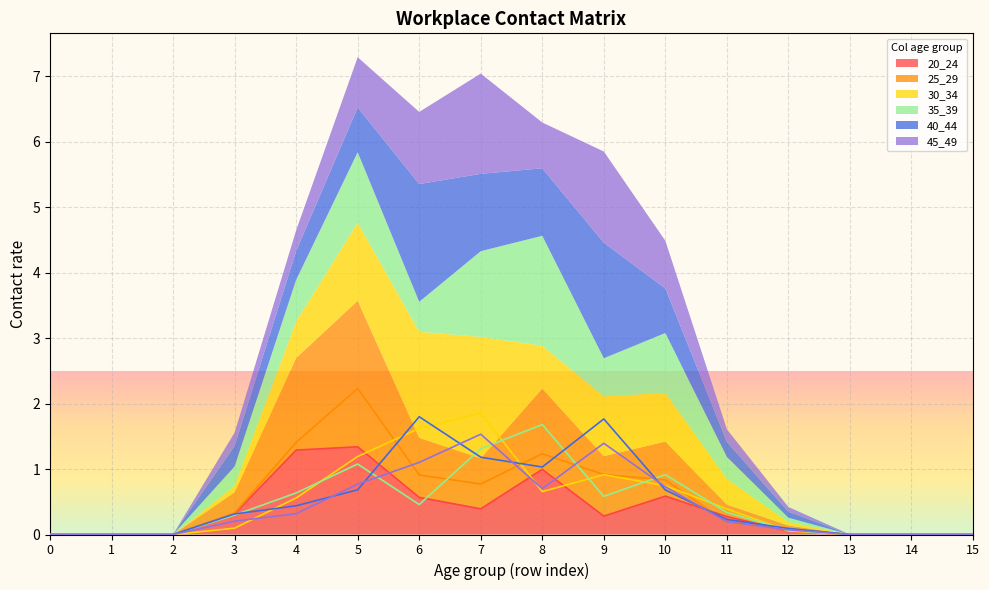

The 35_39 series shows 0.7 at 5. True or false?

False